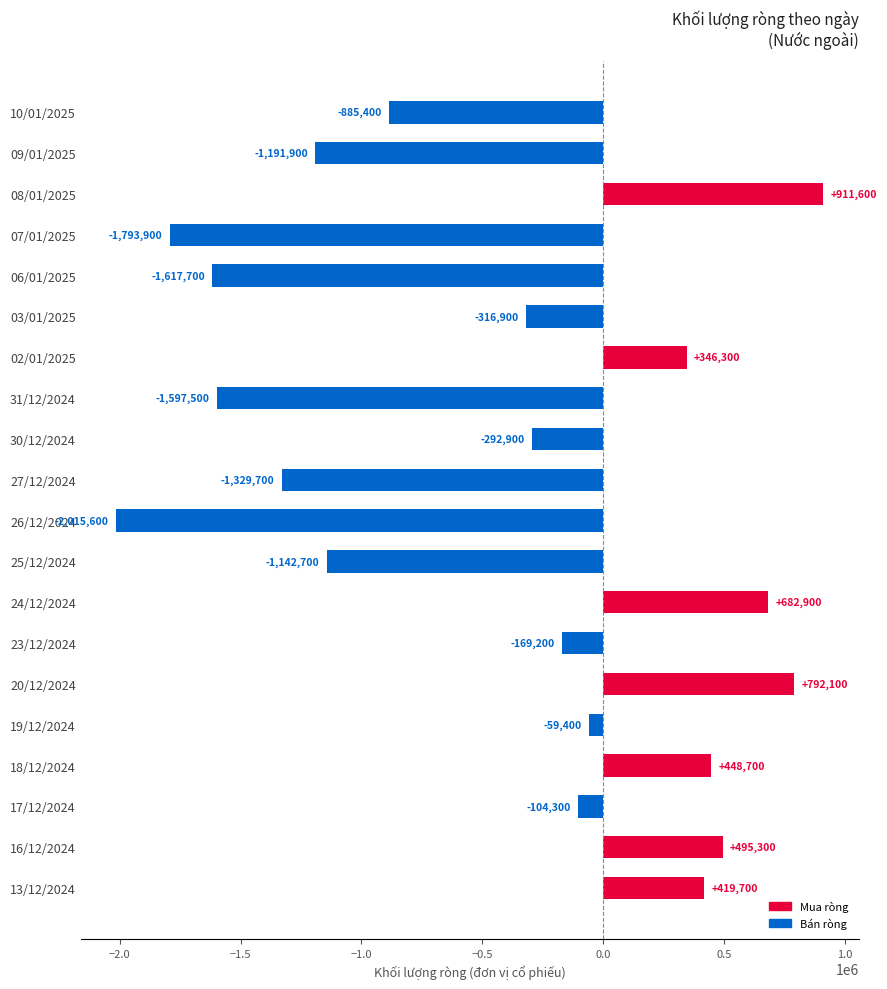

Between 03/01/2025 and 26/12/2024, which is larger?

03/01/2025